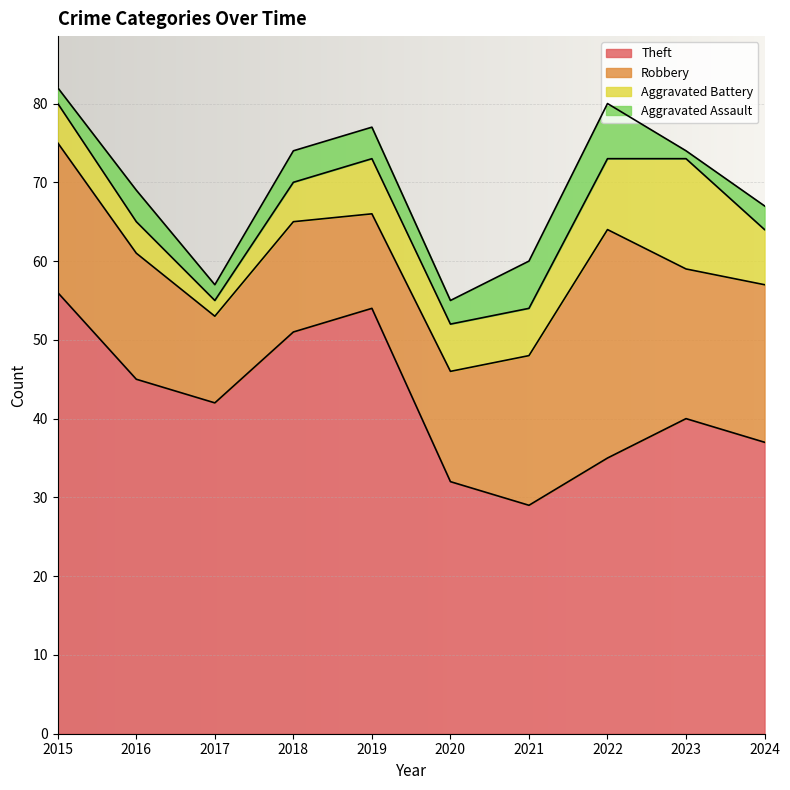

Rank the series by their maximum value, from highest to lowest.

Theft, Robbery, Aggravated Battery, Aggravated Assault